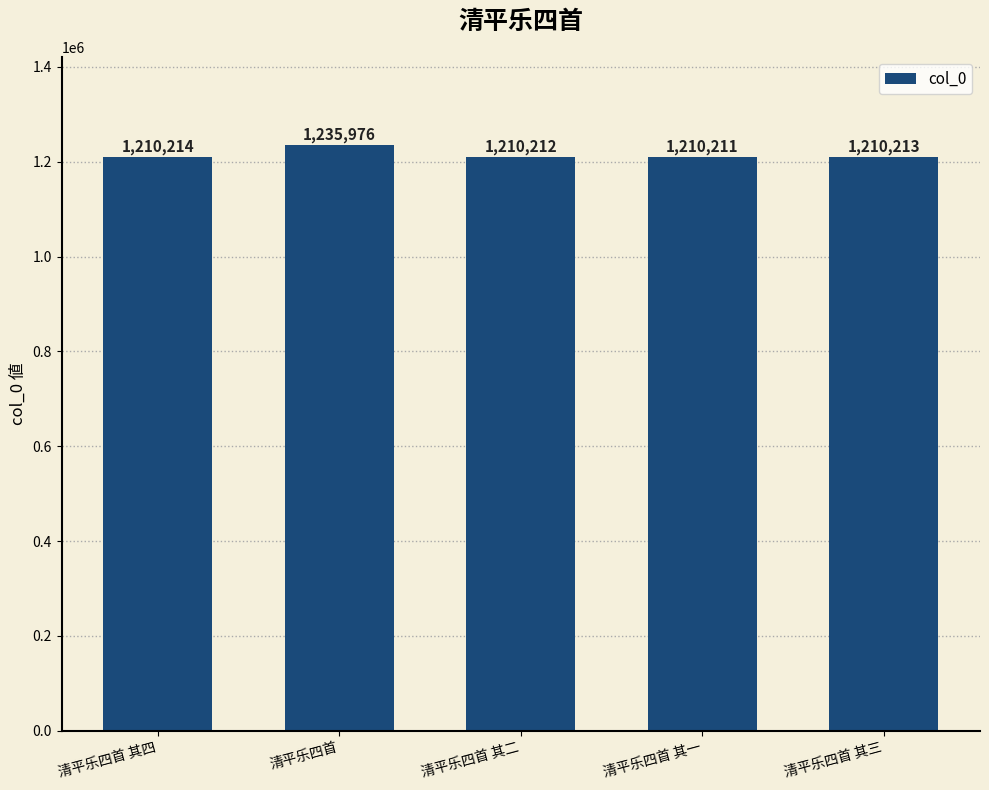

How many data points does each series have?

5